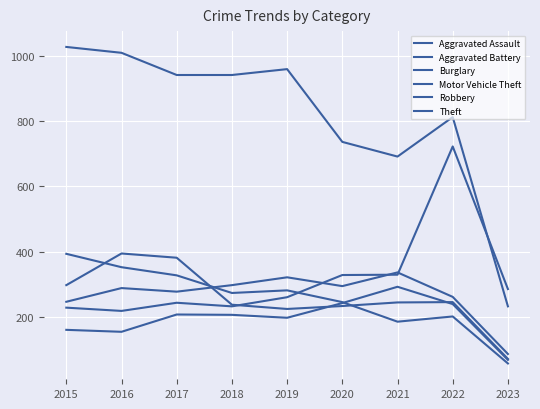

In Aggravated Battery, how many points are higher than both neighbors (excluding endpoints)?

3